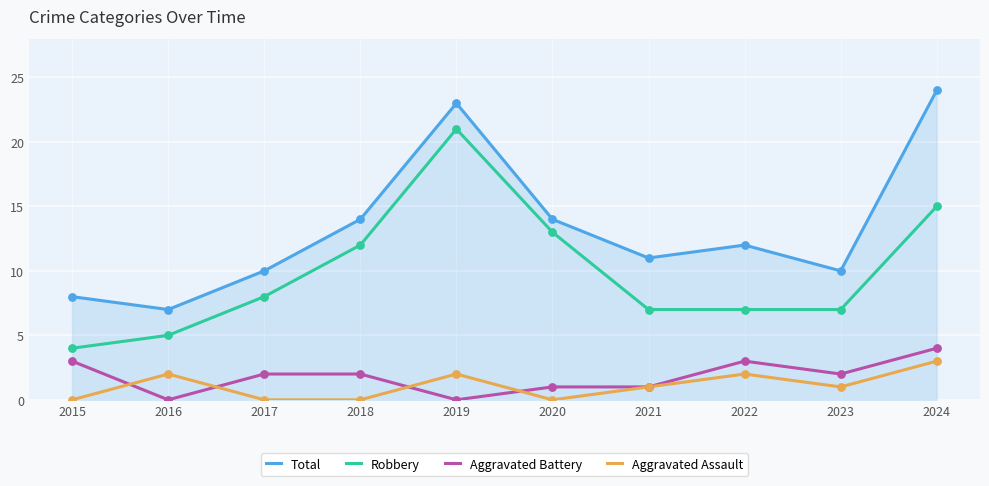

Is the value of Total at 2024 greater than the value of Aggravated Battery at 2022?

Yes